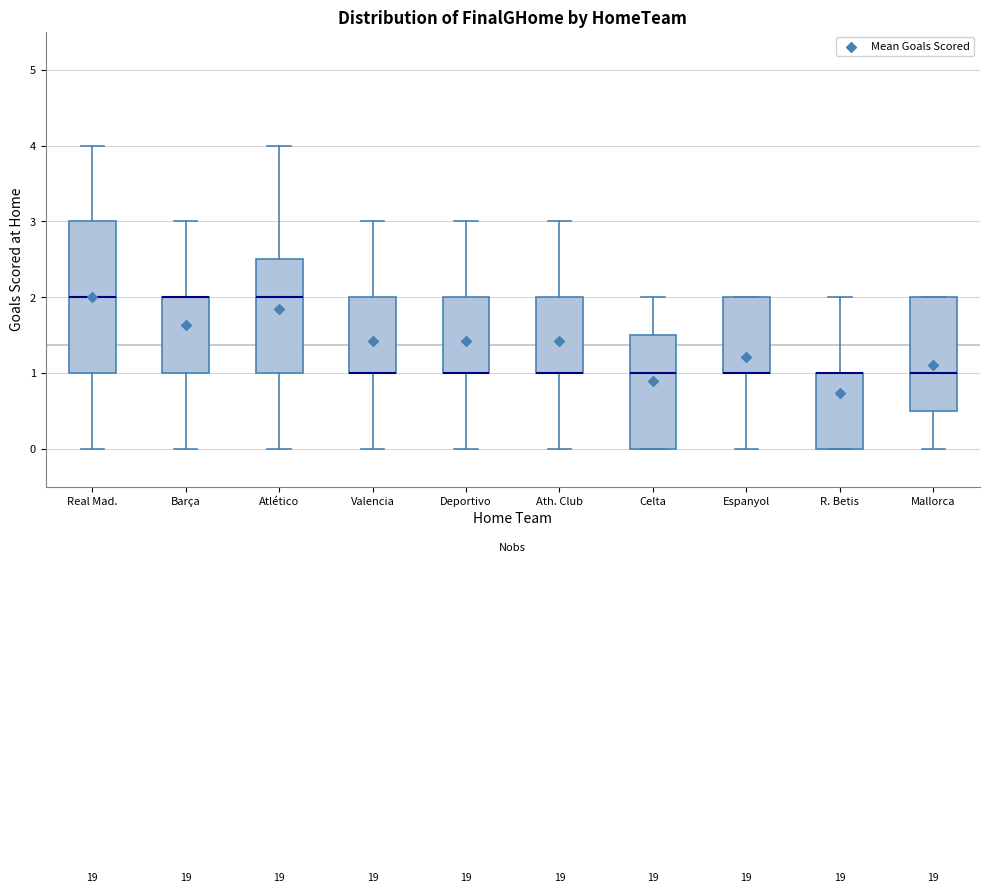

Reading left to right, read every box against the y-axis: the position of its median line, the range the box covers, and the ends of its whiskers. The values are not printed on the chart, so give them approximately, as read against the axis.

Real Mad.: median 2.0, box 1.0 to 3.0, whiskers 0.0 to 4.0
Barça: median 2.0 (drawn on the box's upper edge), box 1.0 to 2.0, whiskers 0.0 to 3.0
Atlético: median 2.0, box 1.0 to 2.5, whiskers 0.0 to 4.0
Valencia: median 1.0 (drawn on the box's lower edge), box 1.0 to 2.0, whiskers 0.0 to 3.0
Deportivo: median 1.0 (drawn on the box's lower edge), box 1.0 to 2.0, whiskers 0.0 to 3.0
Ath. Club: median 1.0 (drawn on the box's lower edge), box 1.0 to 2.0, whiskers 0.0 to 3.0
Celta: median 1.0, box 0.0 to 1.5, whiskers 0.0 to 2.0
Espanyol: median 1.0 (drawn on the box's lower edge), box 1.0 to 2.0, whiskers 0.0 to 2.0
R. Betis: median 1.0 (drawn on the box's upper edge), box 0.0 to 1.0, whiskers 0.0 to 2.0
Mallorca: median 1.0, box 0.5 to 2.0, whiskers 0.0 to 2.0